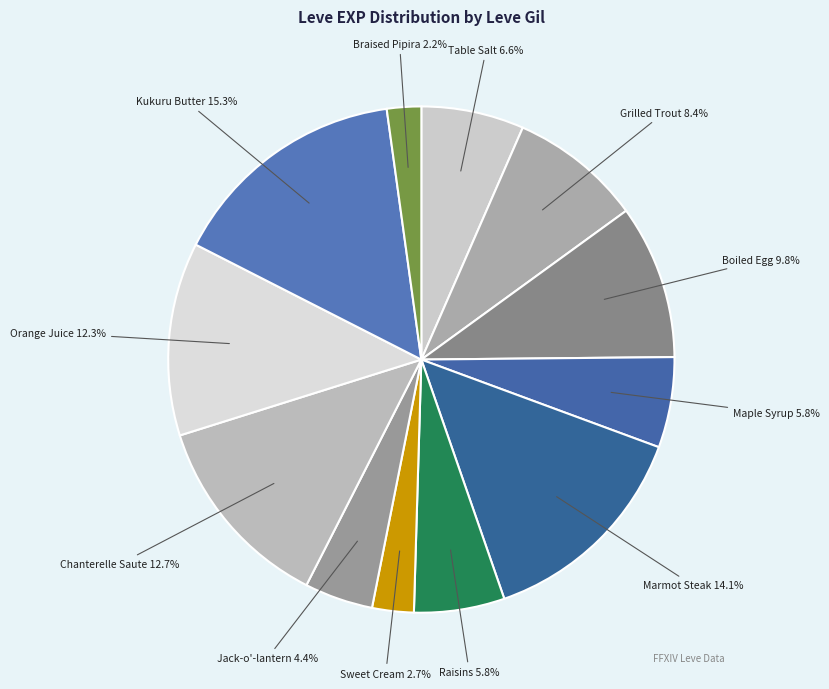

How many segments does this pie chart have?

12